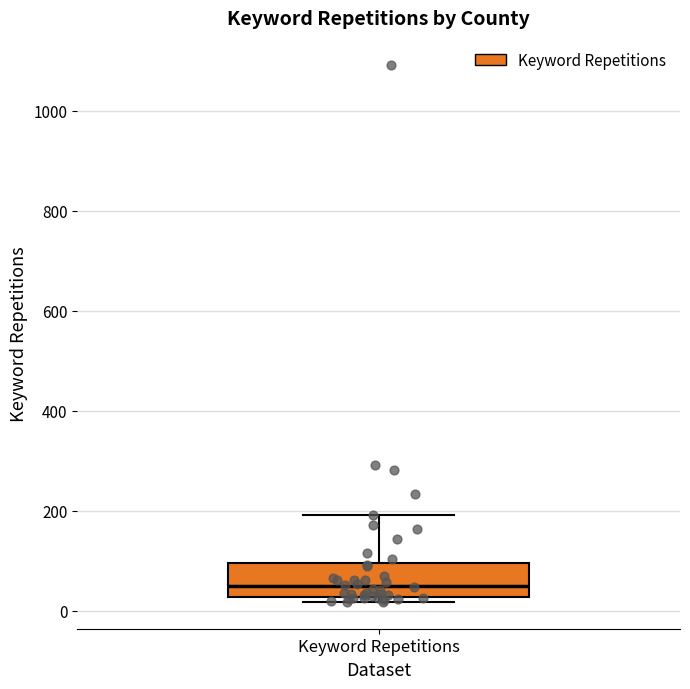

Transcribe this box plot: give where the median line is, the range the box spans, and where the two whiskers end, as read against the y-axis. The values are not printed on the chart, so give them approximately, as read against the axis.

median 40, box 20 to 100, whiskers 20 (just below the box's lower edge) to 200